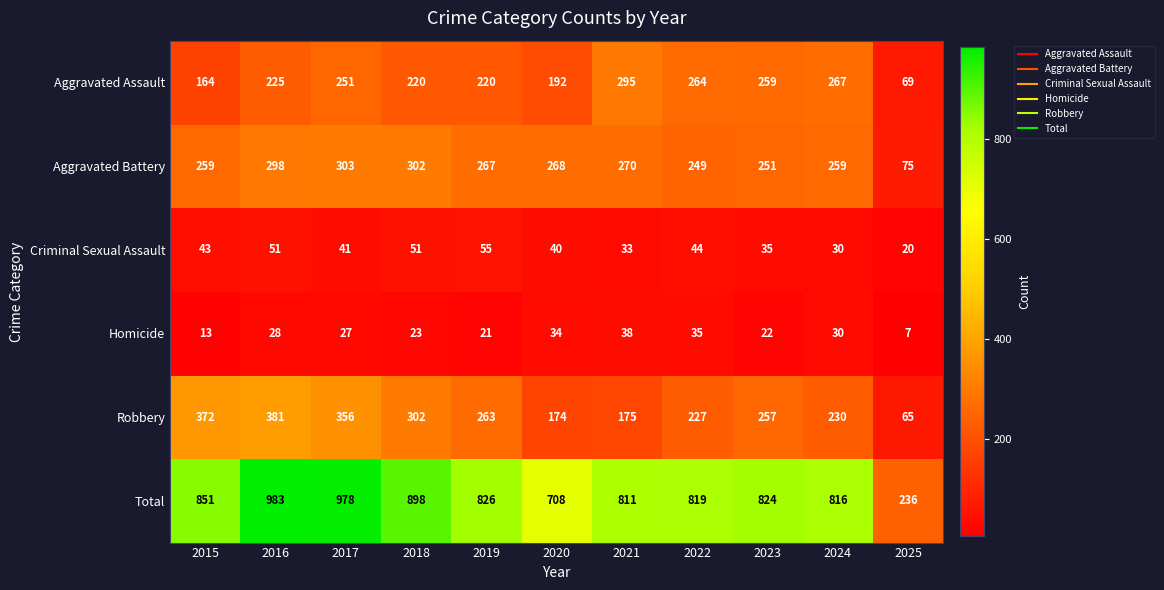

At how many categories does at least one series exceed 384?

10